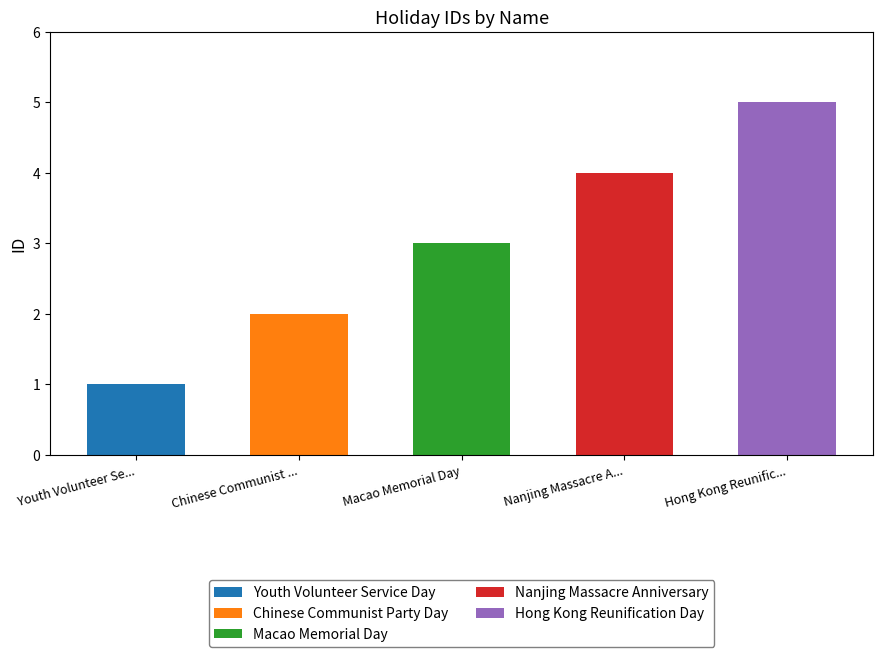

List the labels in order of value, smallest first.

Youth Volunteer Service Day, Chinese Communist Party Day, Macao Memorial Day, Nanjing Massacre Anniversary, Hong Kong Reunification Day